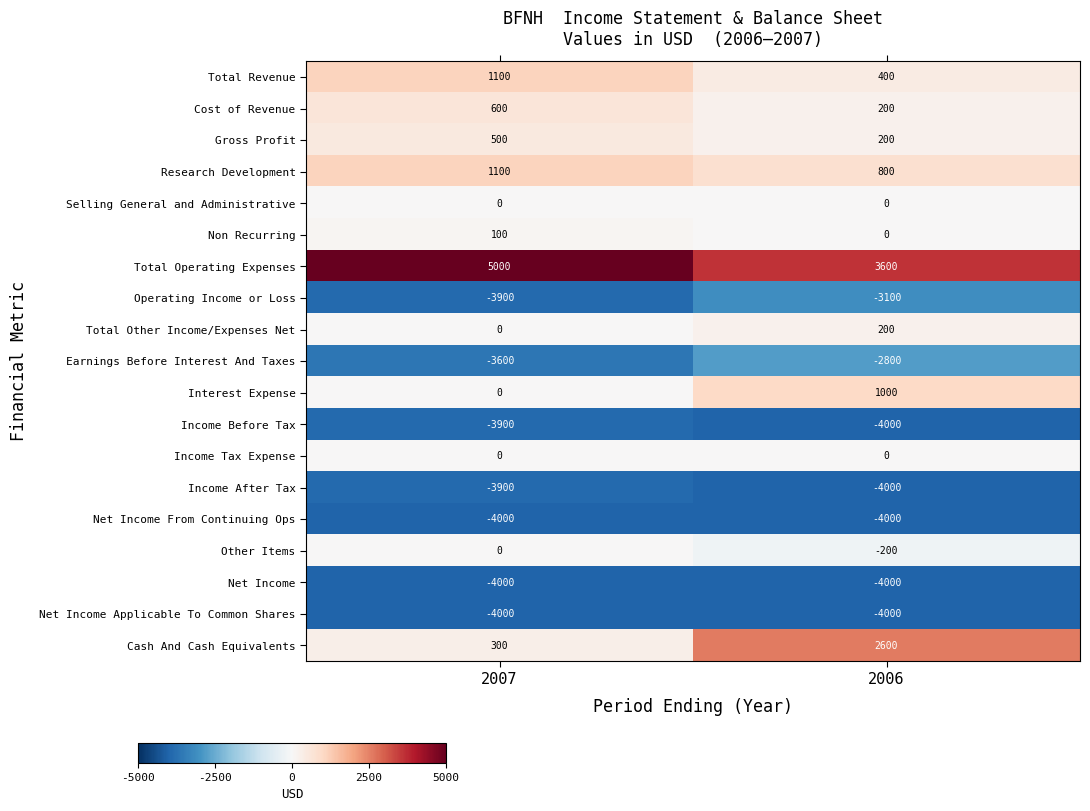

What is the total value across all series at 2007?

-18600